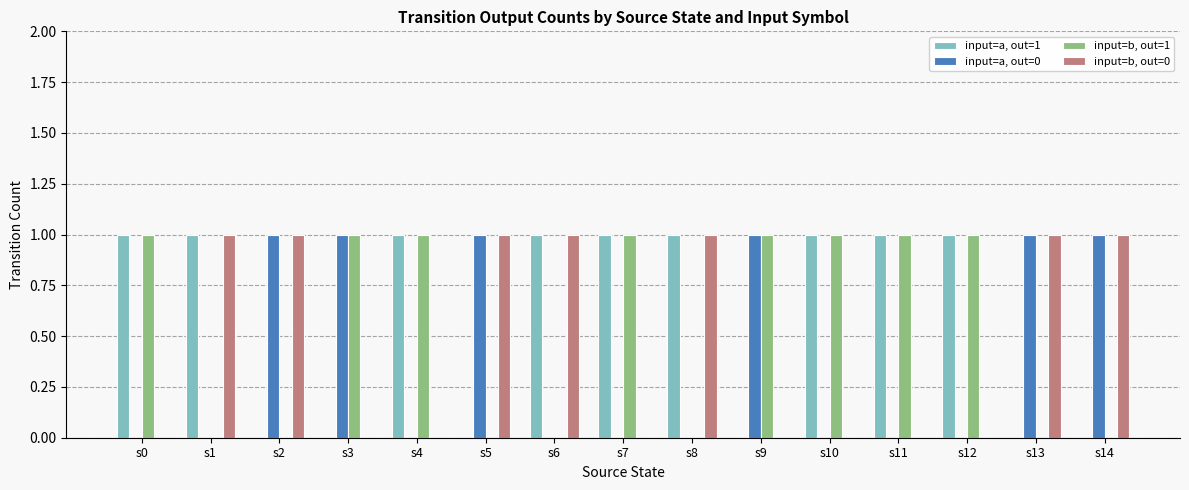

Reading left to right, extract all data points from this chart.

input=a, out=1: 1	1	0	0	1	0	1	1	1	0	1	1	1	0	0
input=a, out=0: 0	0	1	1	0	1	0	0	0	1	0	0	0	1	1
input=b, out=1: 1	0	0	1	1	0	0	1	0	1	1	1	1	0	0
input=b, out=0: 0	1	1	0	0	1	1	0	1	0	0	0	0	1	1